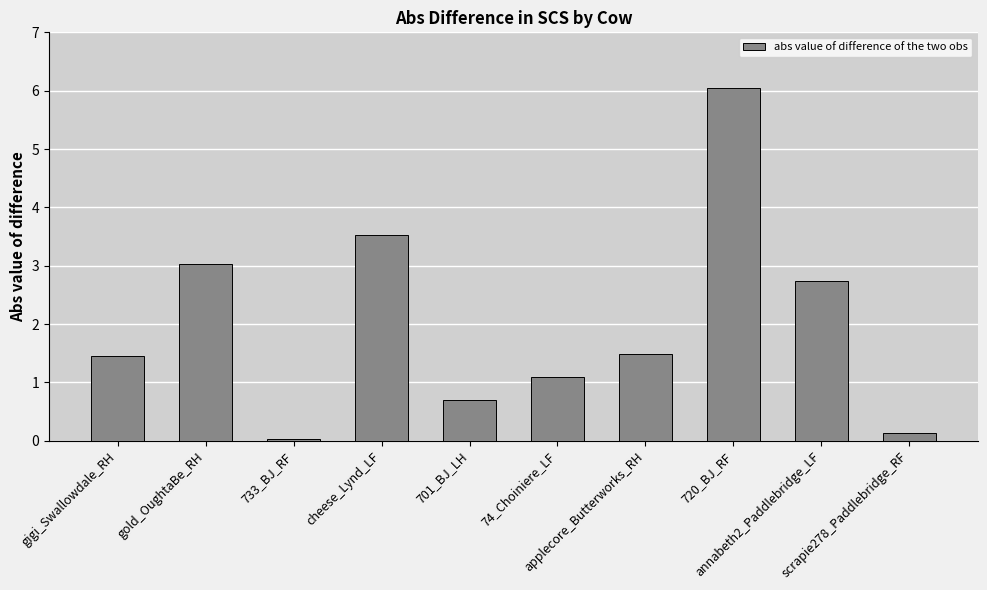

Which has a higher value, 720_BJ_RF or gold_OughtaBe_RH?

720_BJ_RF